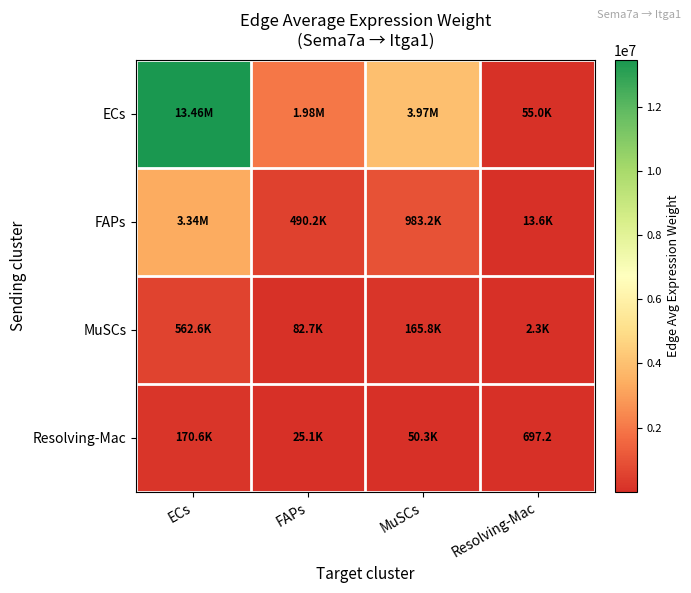

The ECs series shows 5310445.8 at MuSCs. True or false?

False